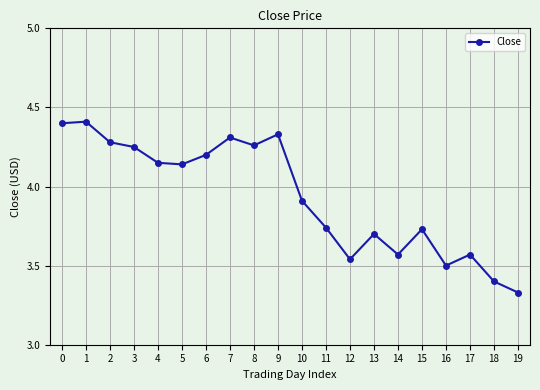

What is the greatest value displayed?

4.4